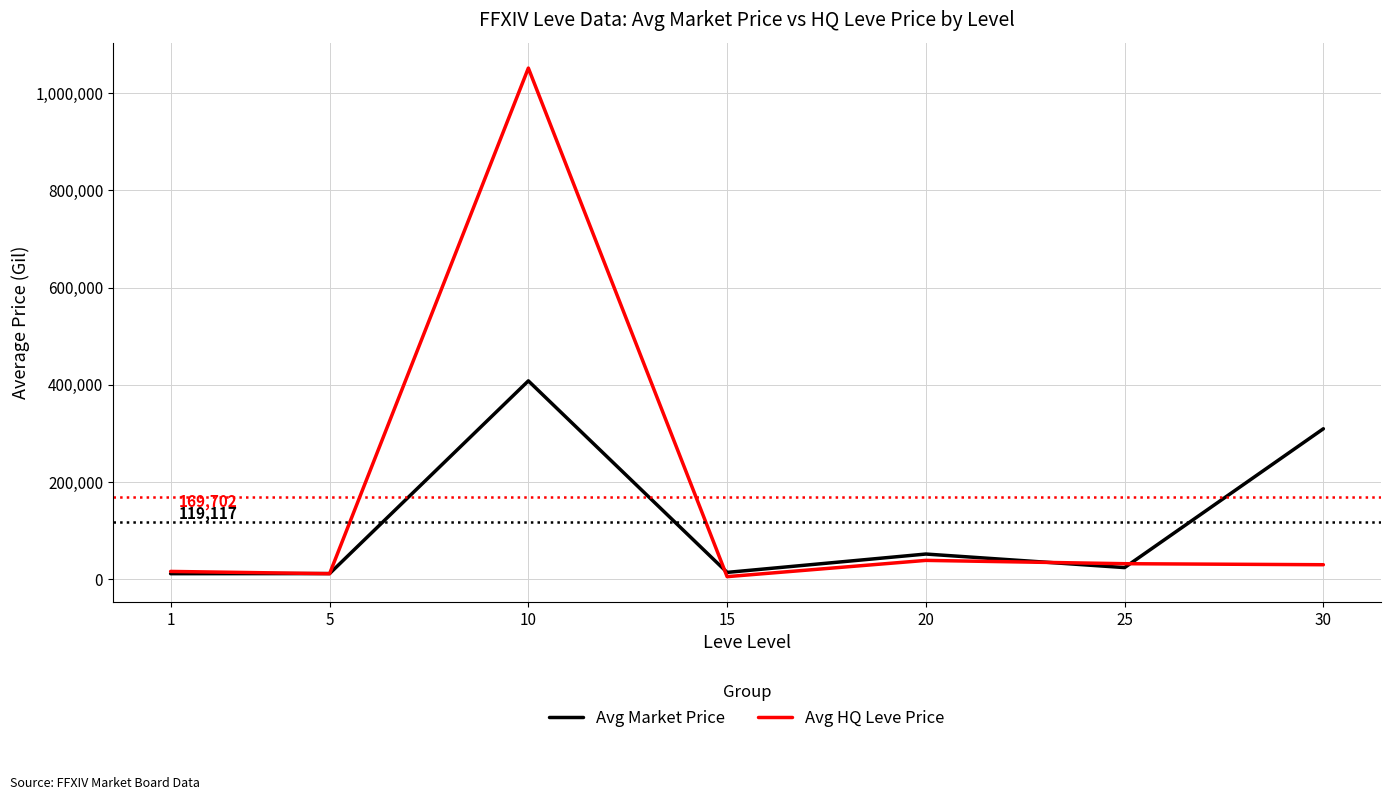

What is the lowest value of the Avg Market Price series?

11960